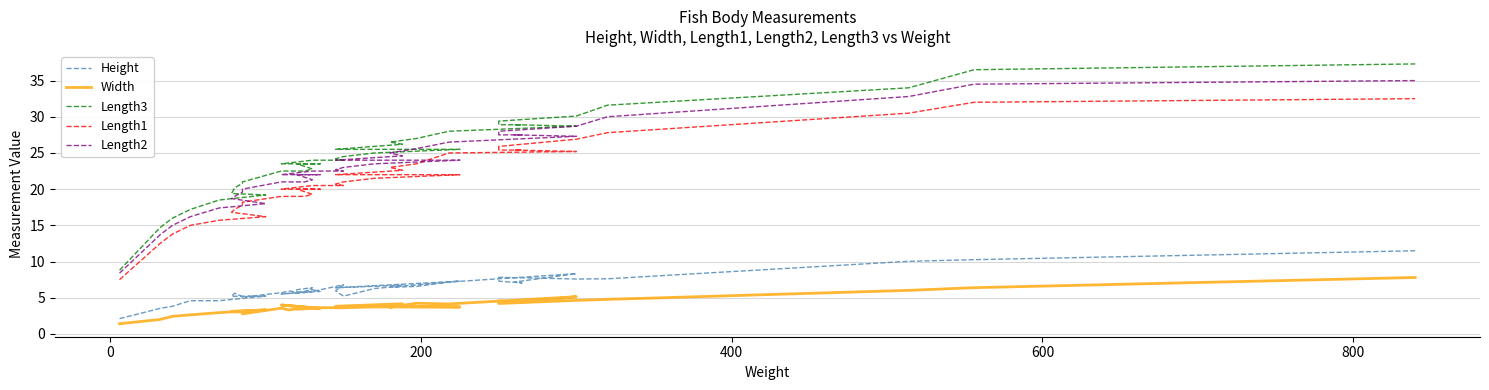

True or false: Length3 and Length2 cross at least once.

False